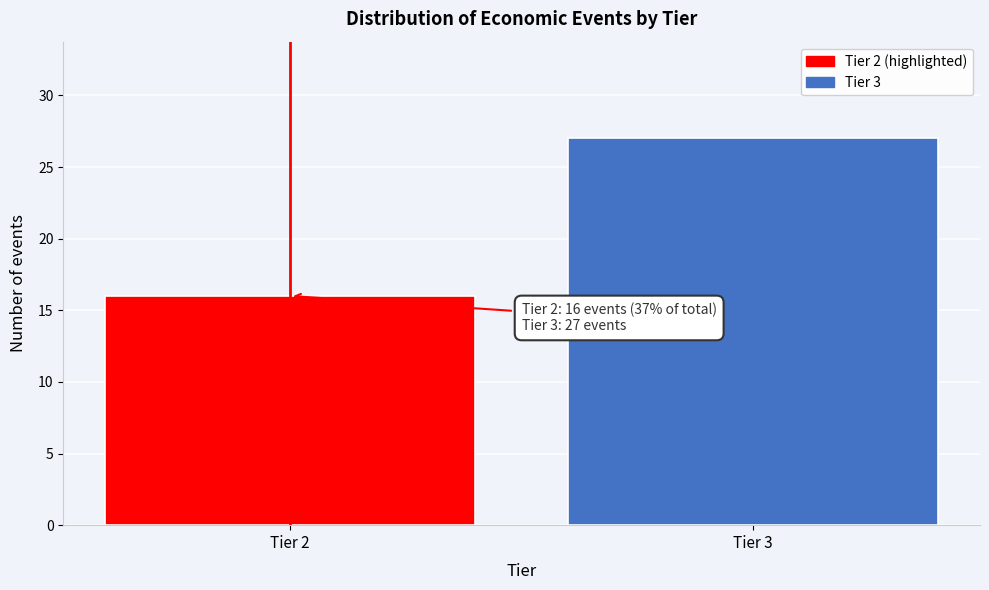

Reading left to right, extract all data points from this chart.

Tier 2=16	Tier 3=27